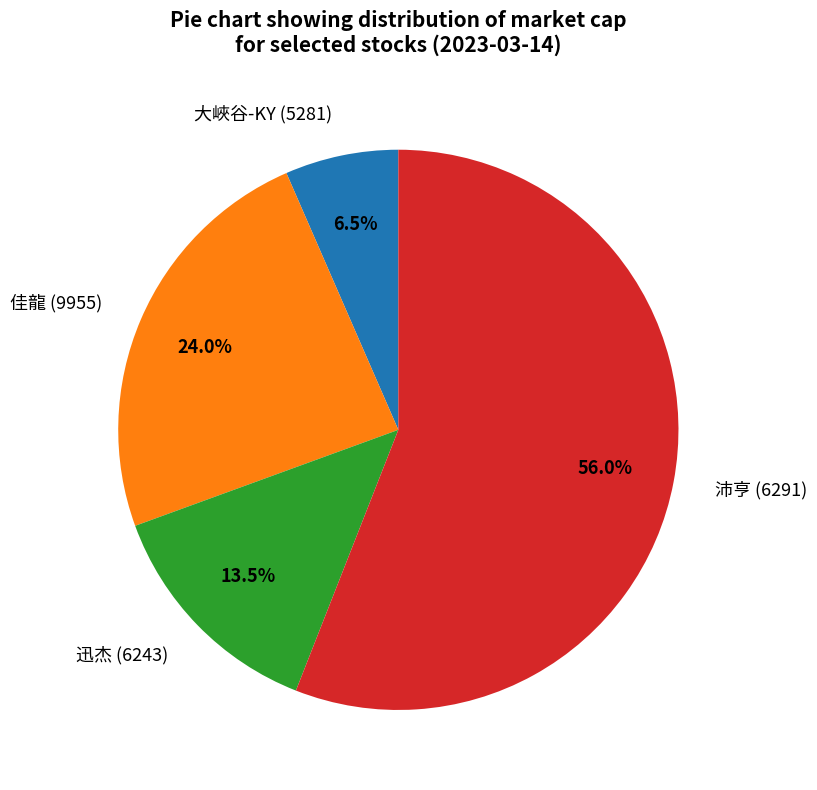

Which slice represents more than half of the pie?

沛亨 (6291)